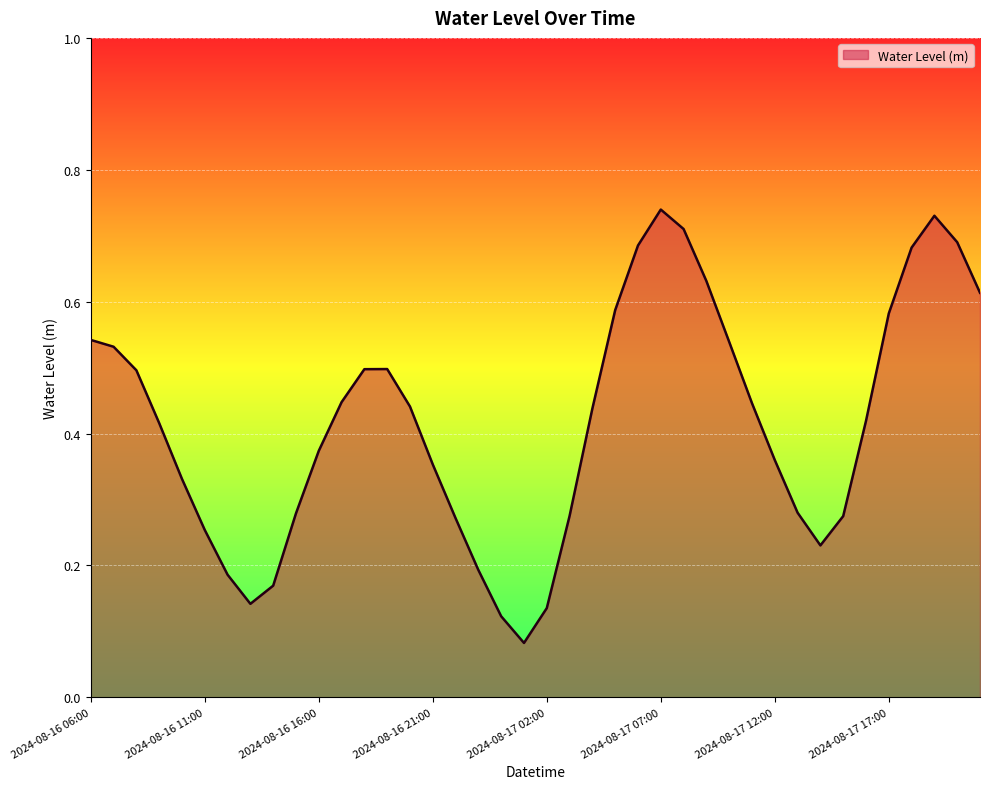

List the labels in order of value, largest first.

2024-08-17 07:00, 2024-08-17 19:00, 2024-08-17 08:00, 2024-08-17 20:00, 2024-08-17 06:00, 2024-08-17 18:00, 2024-08-17 09:00, 2024-08-17 21:00, 2024-08-17 05:00, 2024-08-17 17:00, 2024-08-16 06:00, 2024-08-17 10:00, 2024-08-16 07:00, 2024-08-16 19:00, 2024-08-16 18:00, 2024-08-16 08:00, 2024-08-16 17:00, 2024-08-17 11:00, 2024-08-16 20:00, 2024-08-17 04:00, 2024-08-17 16:00, 2024-08-16 09:00, 2024-08-16 16:00, 2024-08-17 12:00, 2024-08-16 21:00, 2024-08-16 10:00, 2024-08-17 13:00, 2024-08-16 15:00, 2024-08-17 03:00, 2024-08-17 15:00, 2024-08-16 22:00, 2024-08-16 11:00, 2024-08-17 14:00, 2024-08-16 23:00, 2024-08-16 12:00, 2024-08-16 14:00, 2024-08-16 13:00, 2024-08-17 02:00, 2024-08-17 00:00, 2024-08-17 01:00